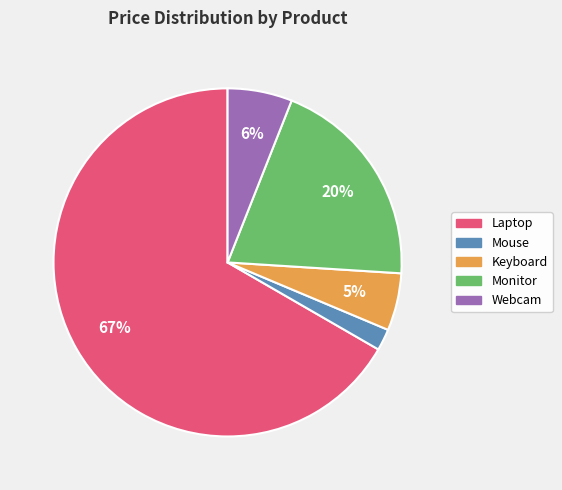

Combined, do Mouse and Keyboard account for over 50%?

No